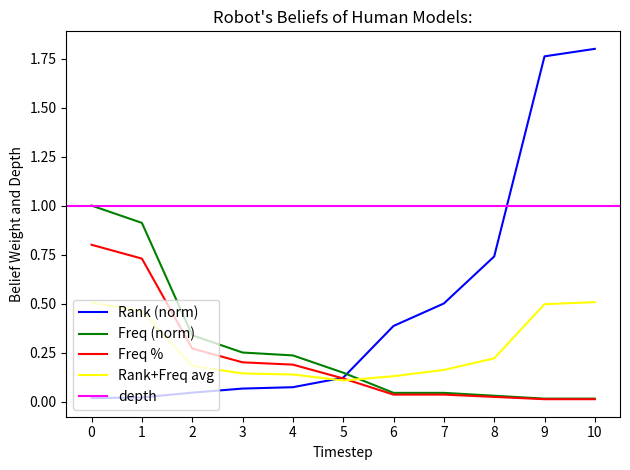

How many categories are shown in the chart?

11